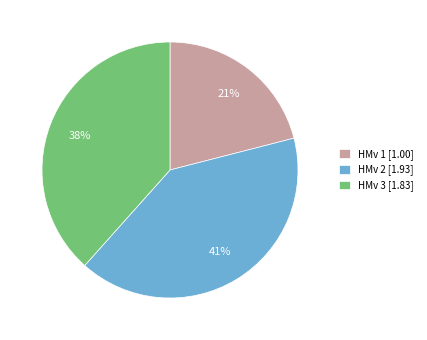

Does HMv 2 [1.93] represent more than half of the total?

No